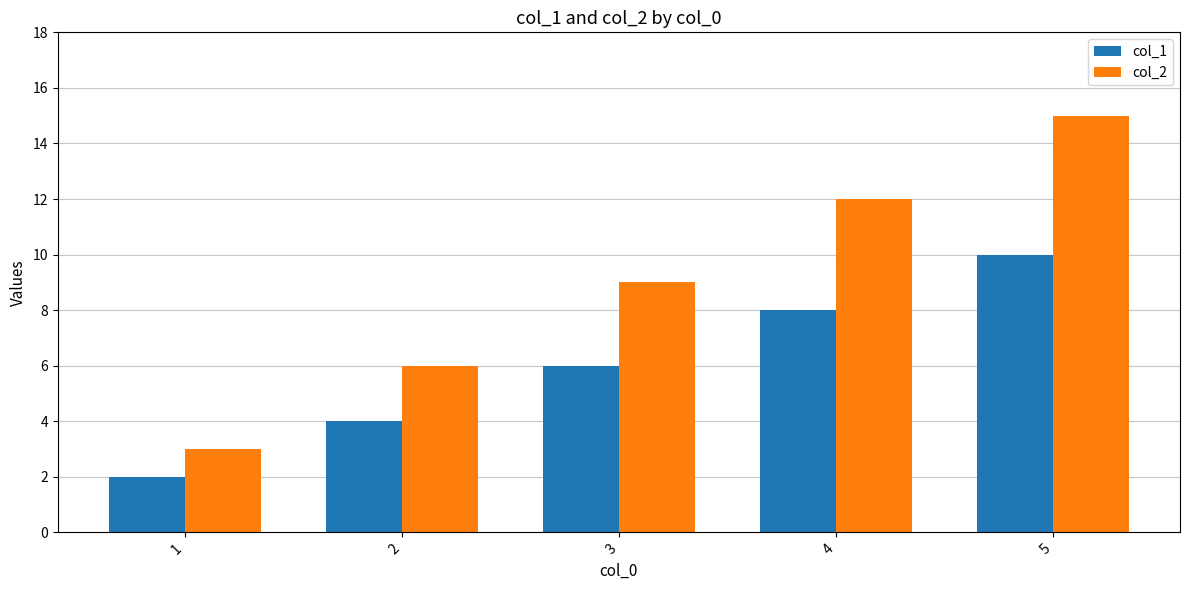

What is the total value across all series at 5?

25